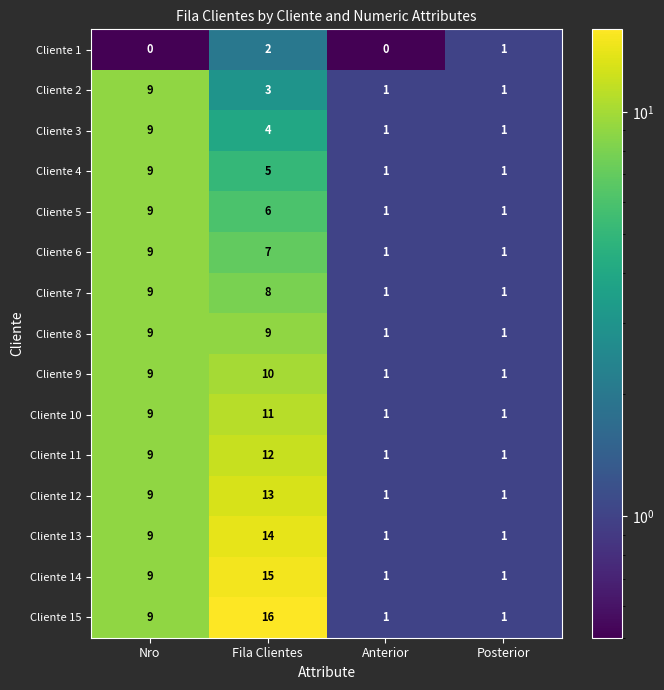

True or false: Cliente 10 has a value of 0 at Posterior.

False